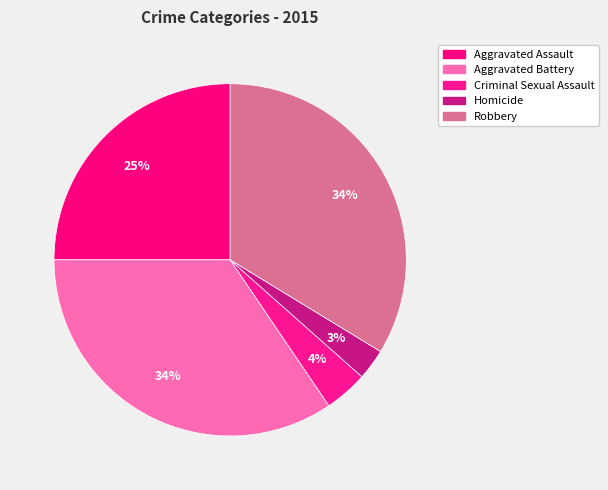

Is there a majority slice in this chart?

No